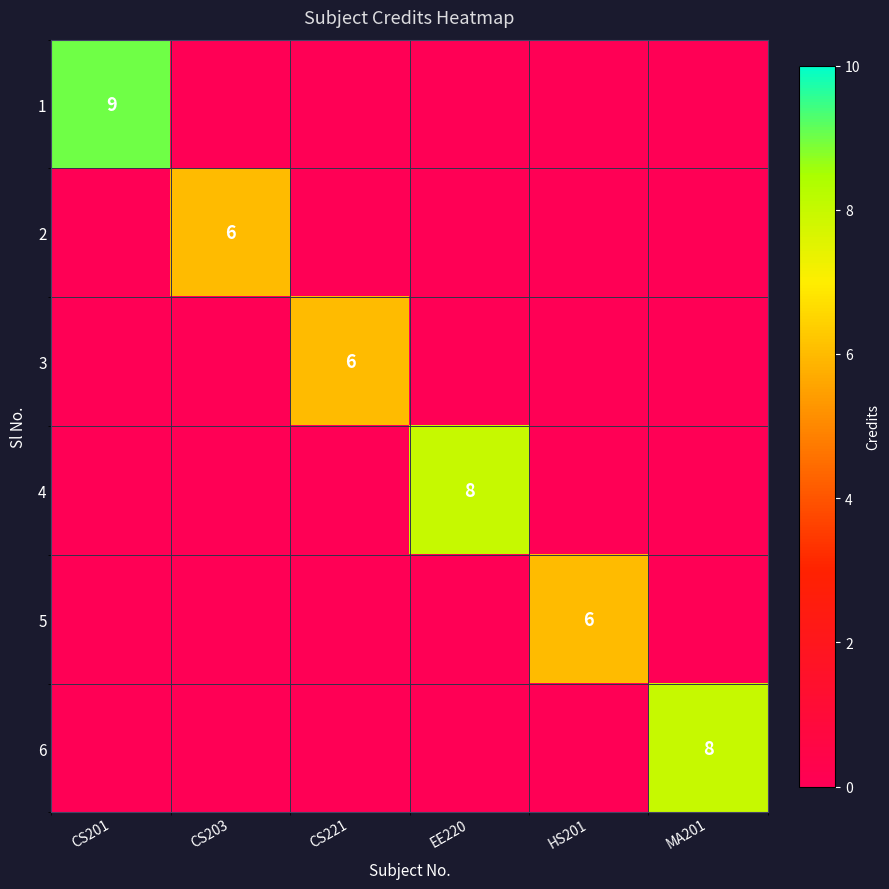

What is the maximum value for 1?

9